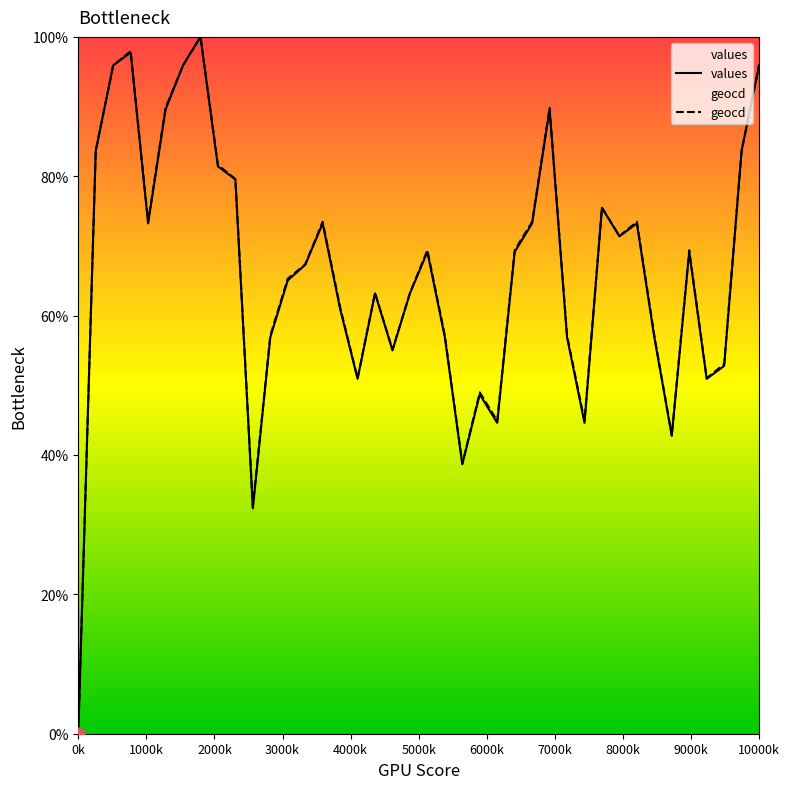

Which series has the largest total across all categories?

geocd